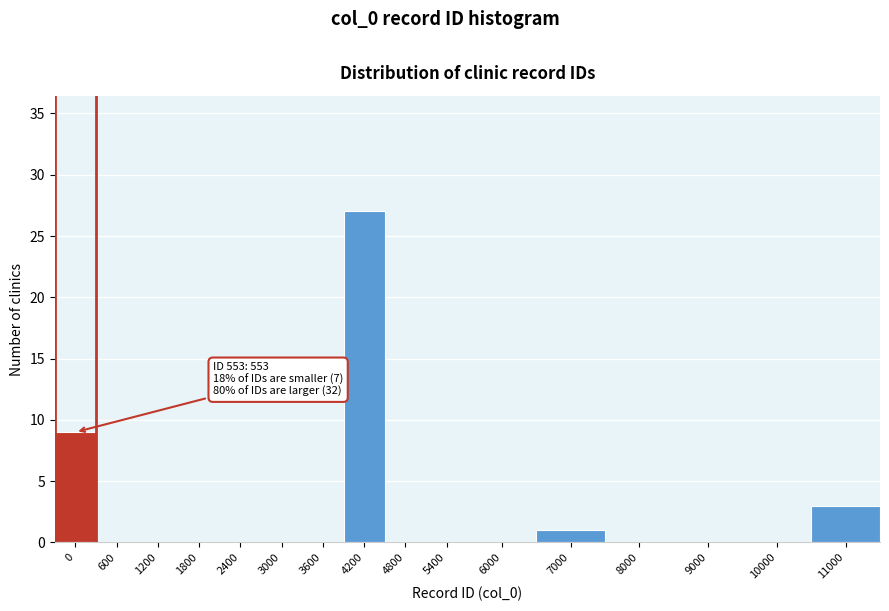

Reading right to left, transcribe all the data shown in this chart.

11000=3	10000=0	9000=0	8000=0	7000=1	6000=0	5400=0	4800=0	4200=27	3600=0	3000=0	2400=0	1800=0	1200=0	600=0	0=9